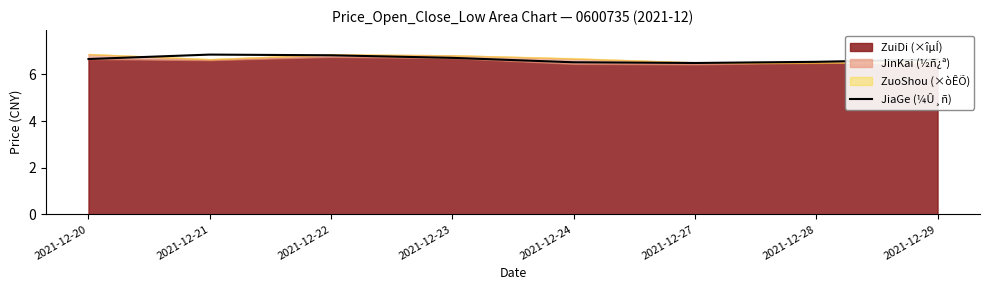

How many interior local valleys (lower than both neighbors) does the data have?

1